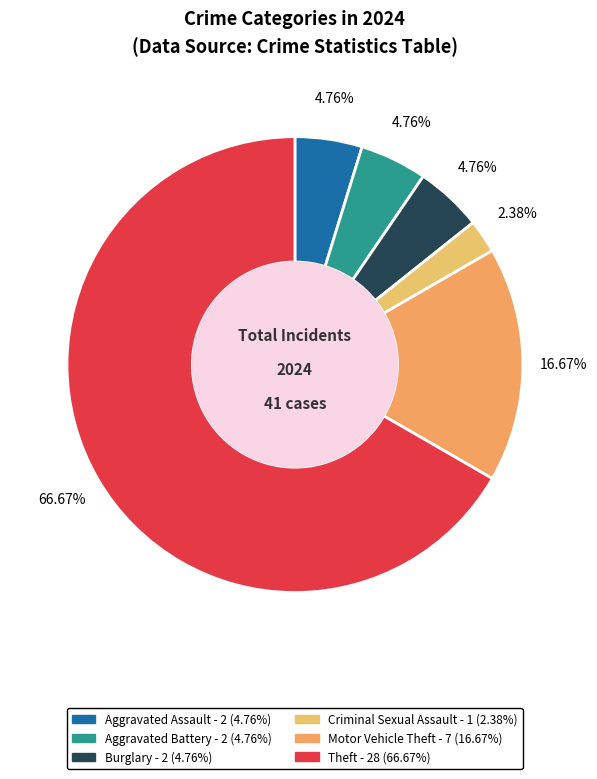

How many segments does this pie chart have?

6